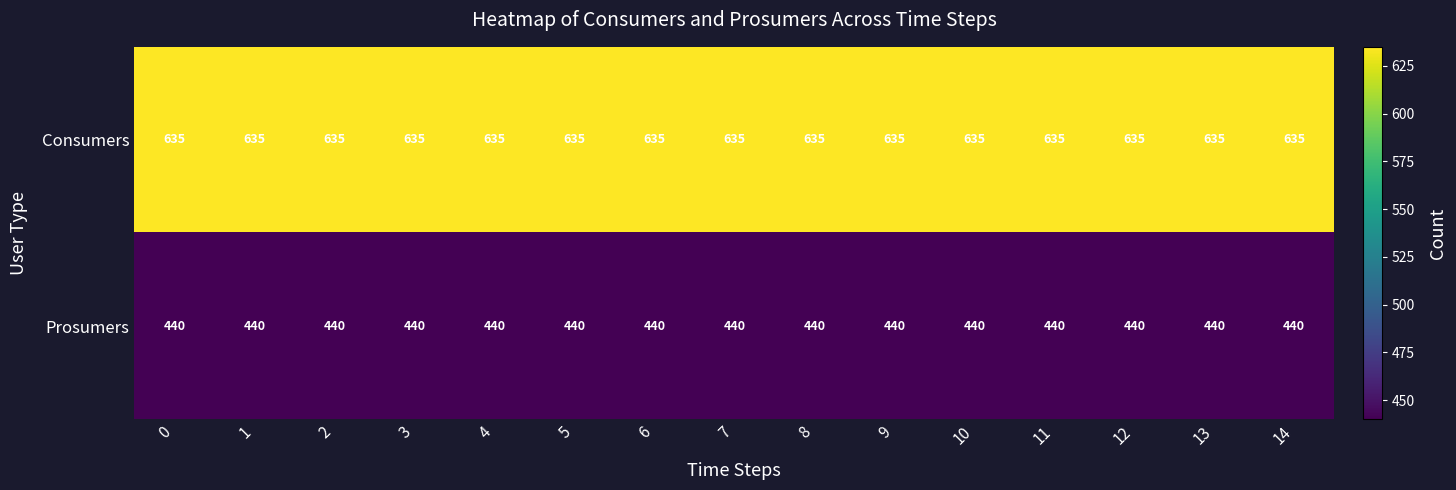

List the series in order of their overall mean, lowest first.

Prosumers, Consumers